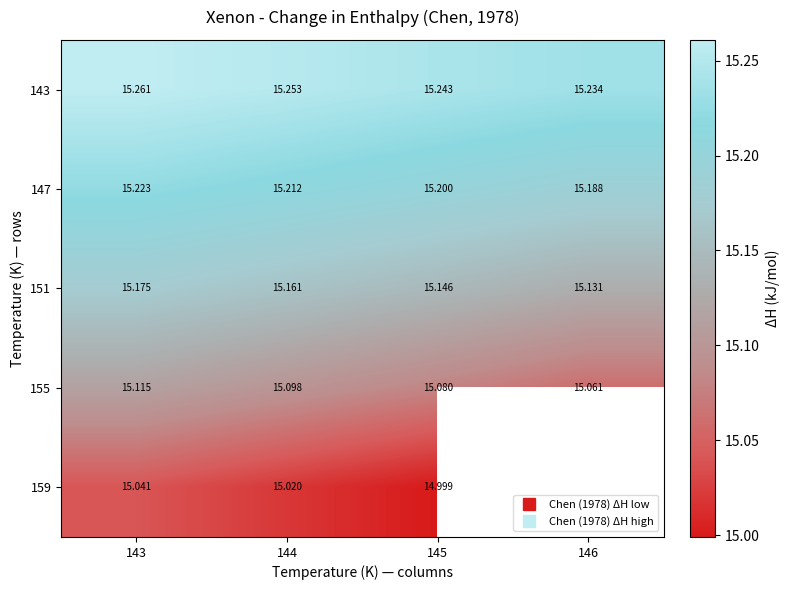

At 145, list the series in order from largest to smallest.

143, 147, 151, 155, 159